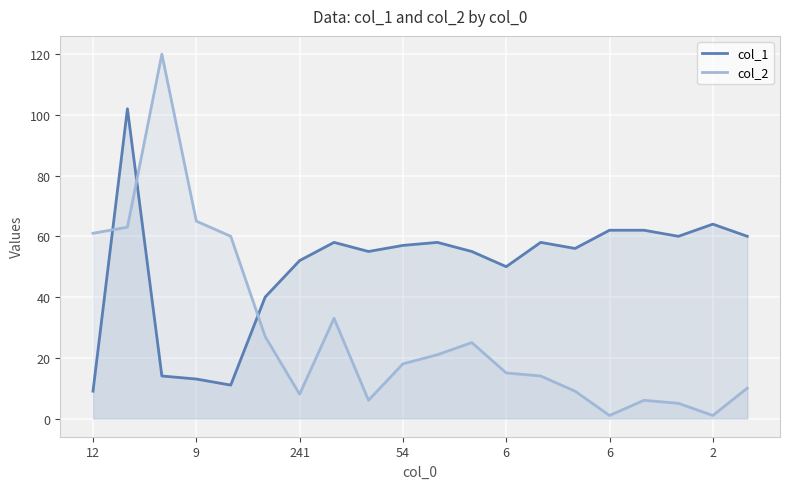

What is the value of the col_1 point at the 1st from the left?

9